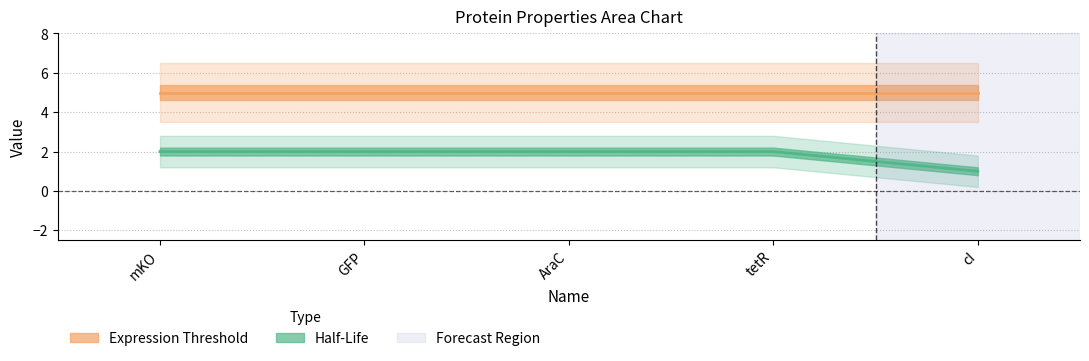

Which label corresponds to the smallest value in the chart?

cI